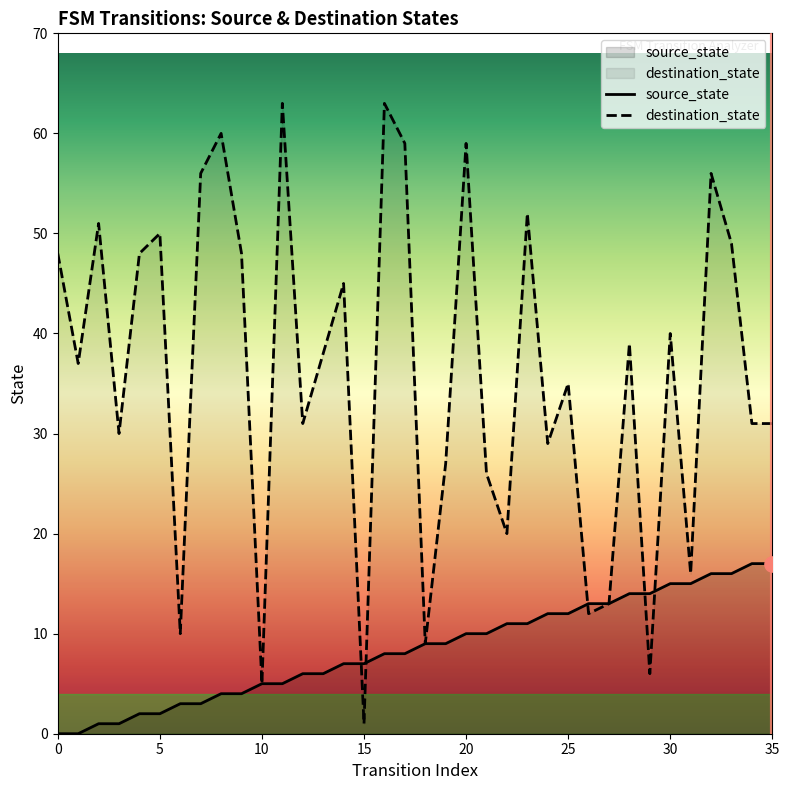

Is the value of destination_state at 11 greater than the value of source_state at 25?

Yes